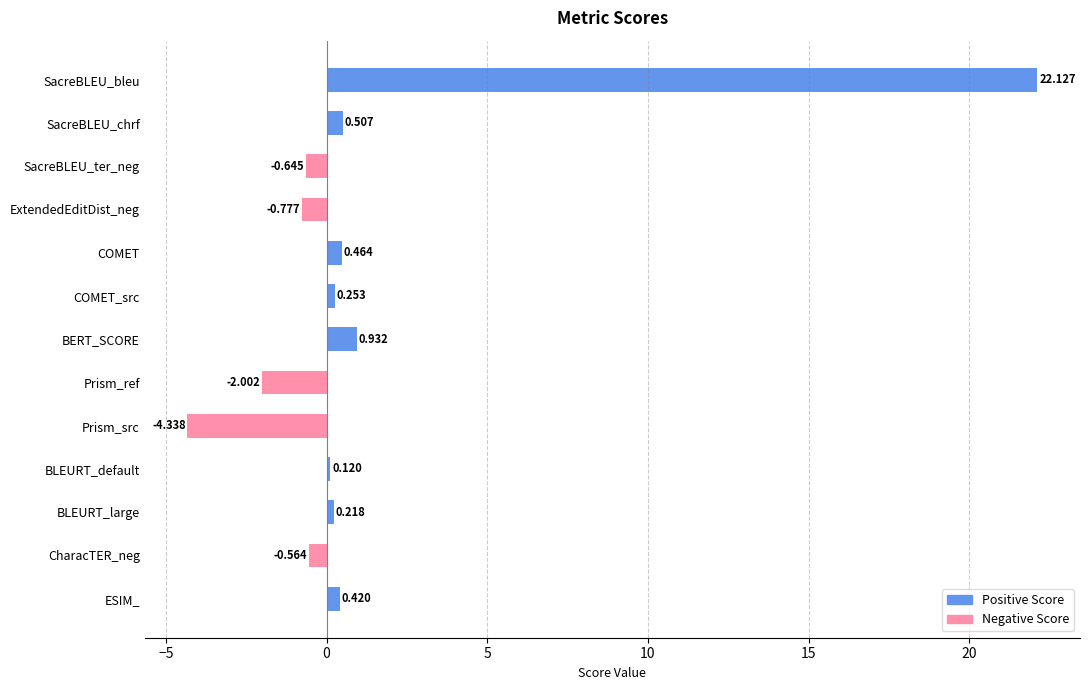

What is the label of the 11th bar from the top?

BLEURT_large